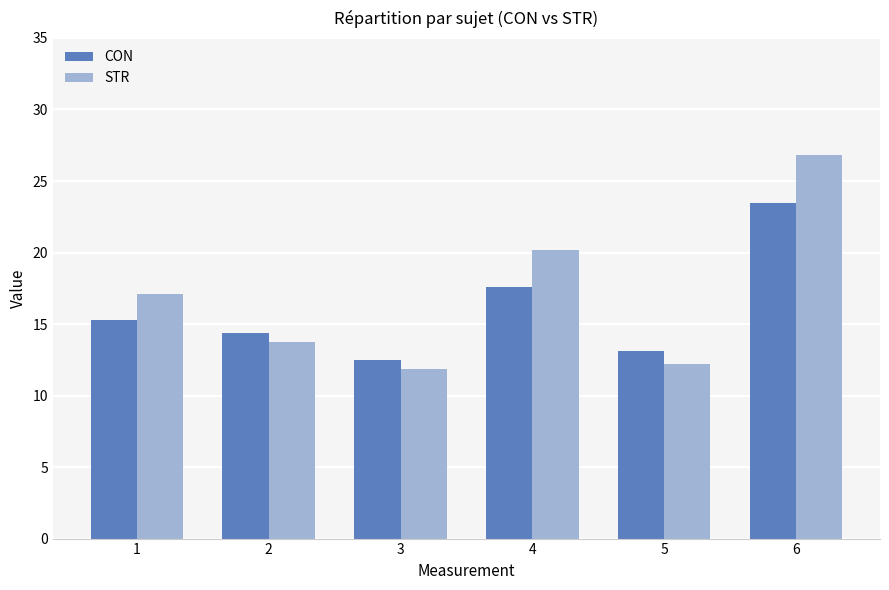

At which category is the sum across all series the highest?

6